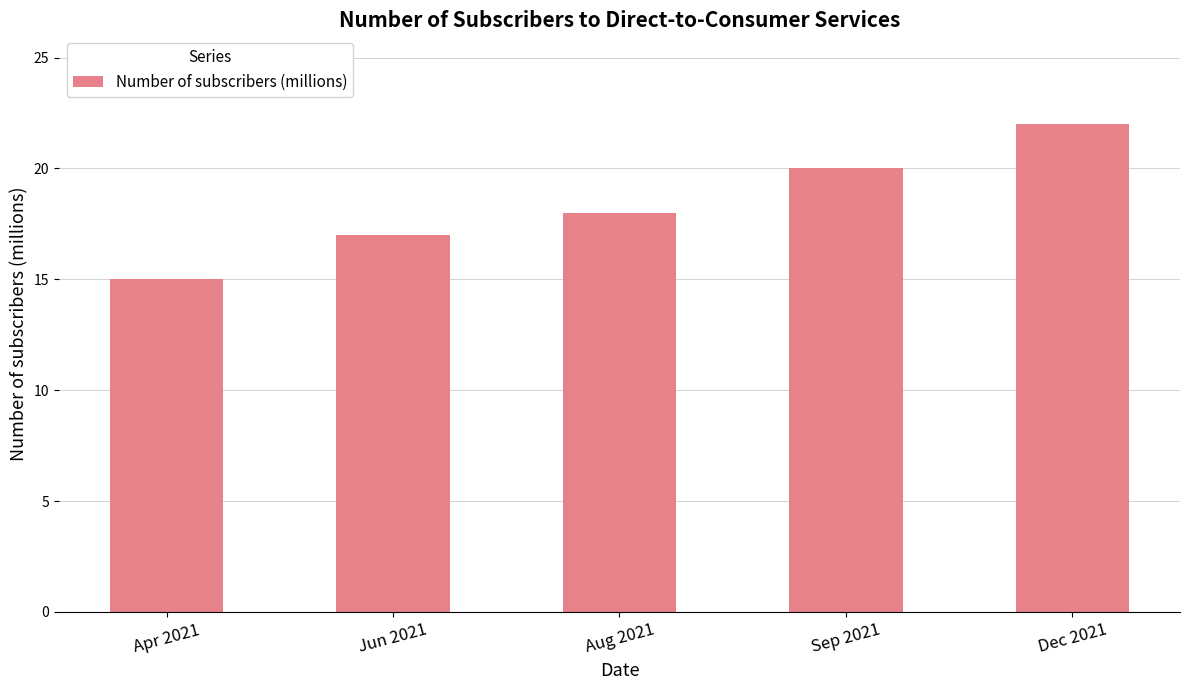

What is the value of the 3rd bar from the left?

18